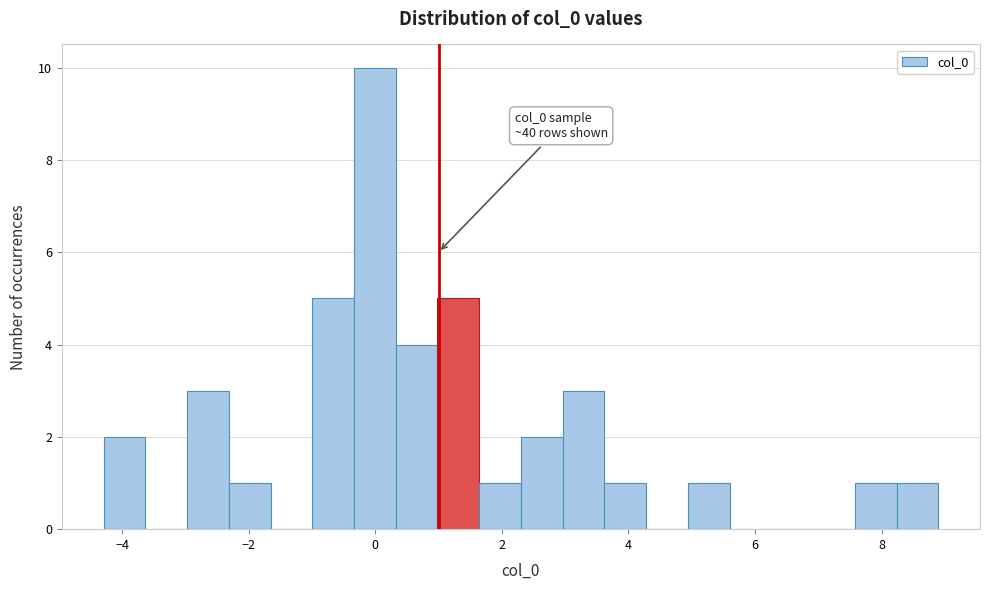

Around what value on the x-axis is the tallest bar? Give the approximate position of its centre, as read against the axis.

0.0